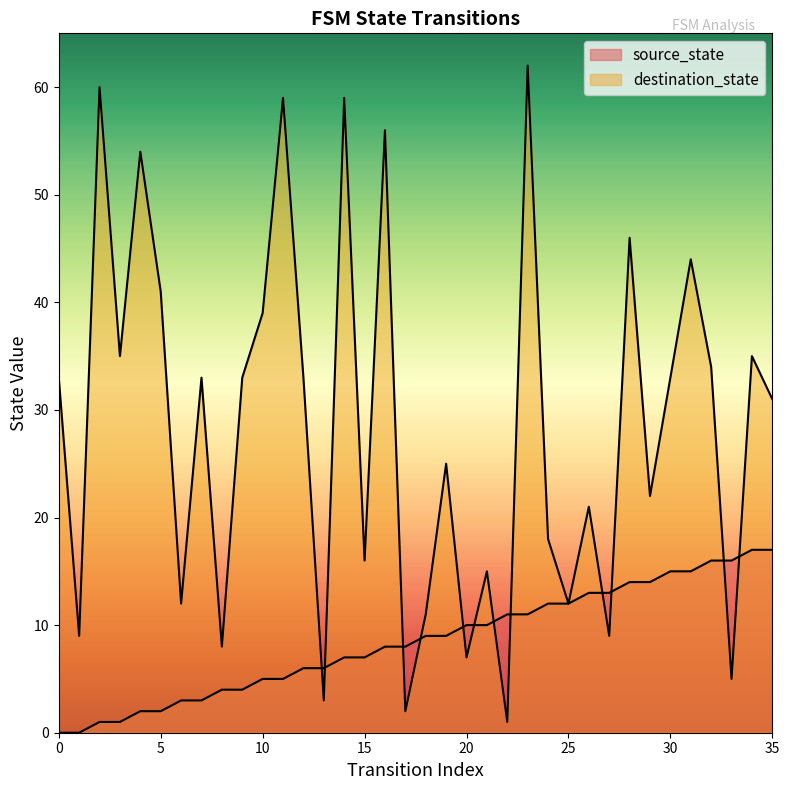

What value does the source_state series have at 30?

15